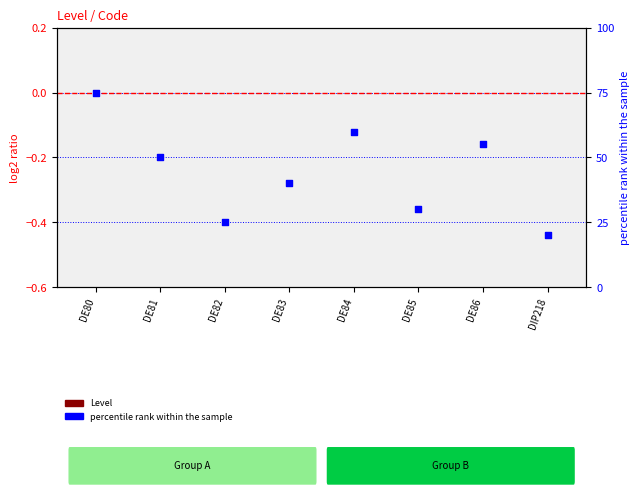

Which series has the widest spread of Y values?

percentile rank within the sample